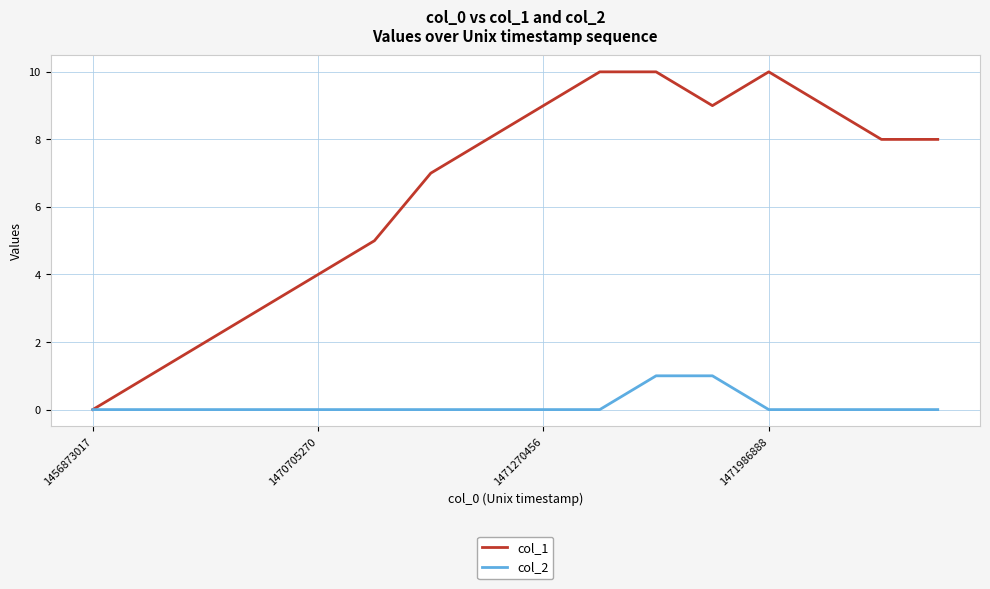

List the series in order of their overall mean, lowest first.

col_2, col_1